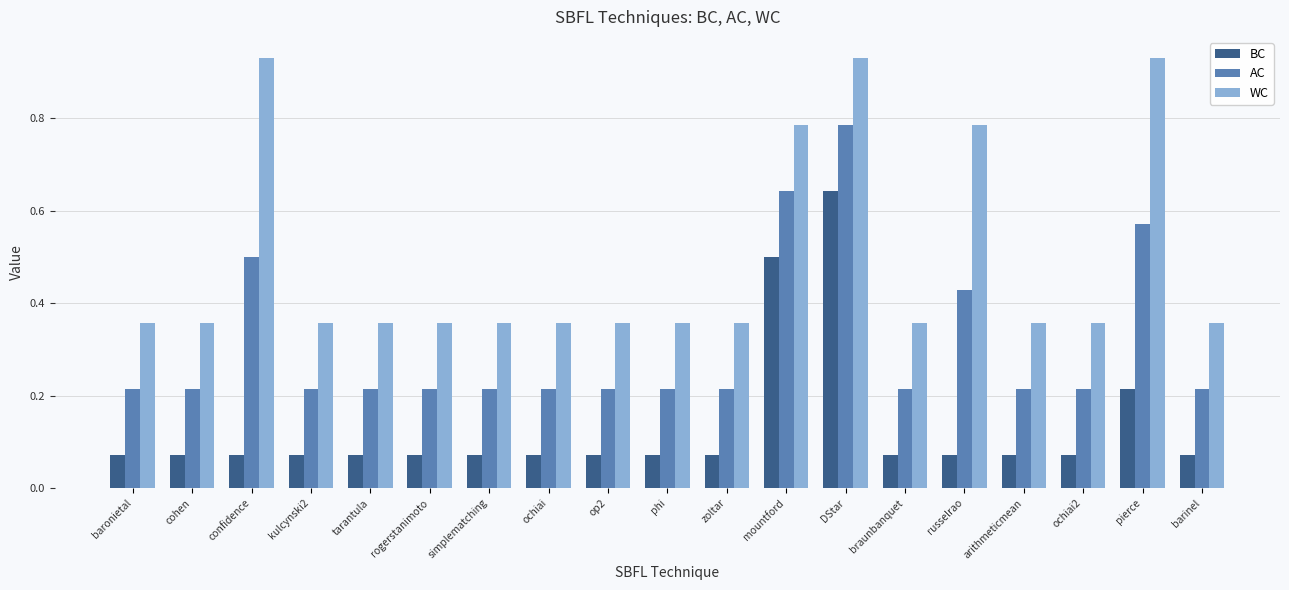

The value of WC at mountford is 1.2. True or false?

False